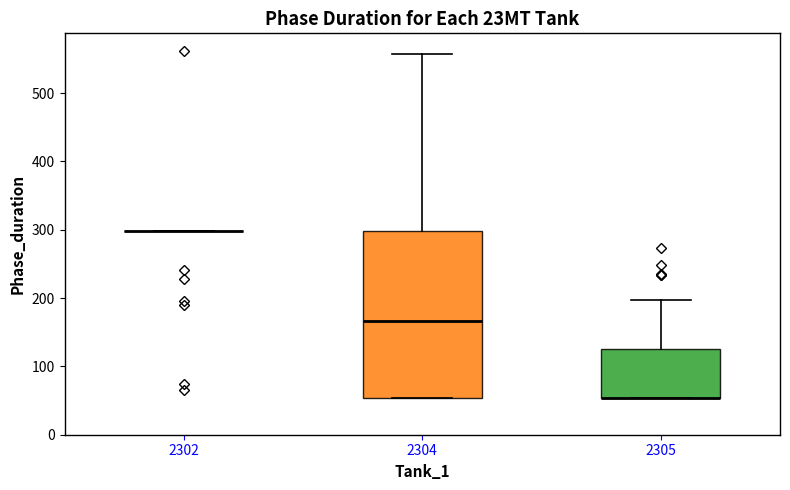

Which box is the tallest, from its lower edge to its upper edge?

2304